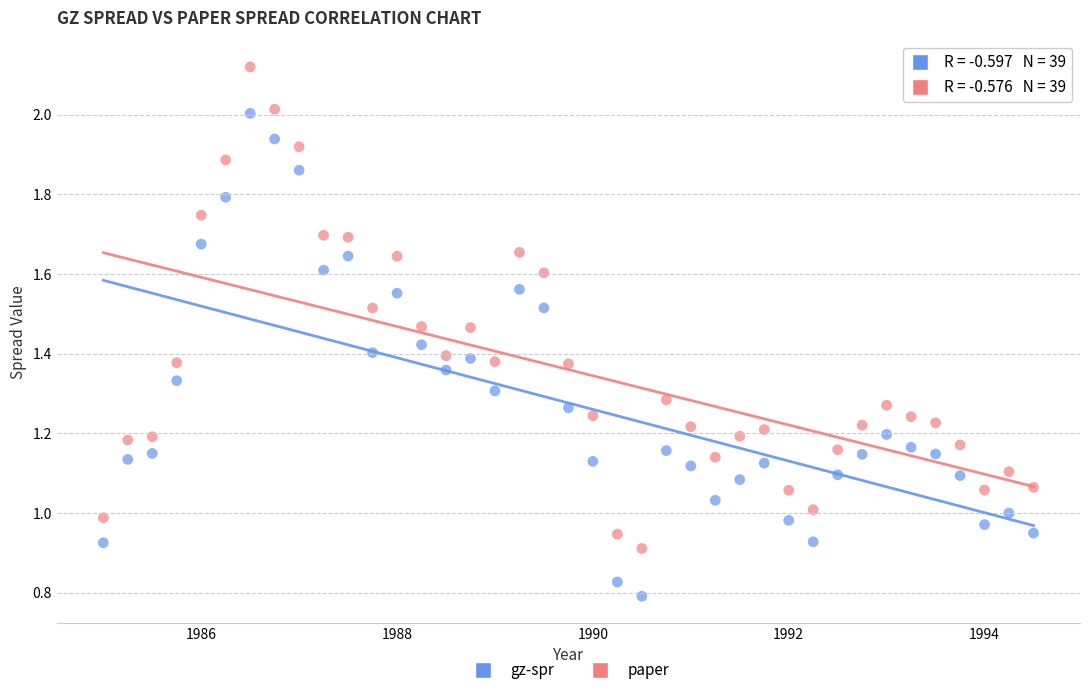

Across all data points, what is the range of X values (max minus min)?

9.5